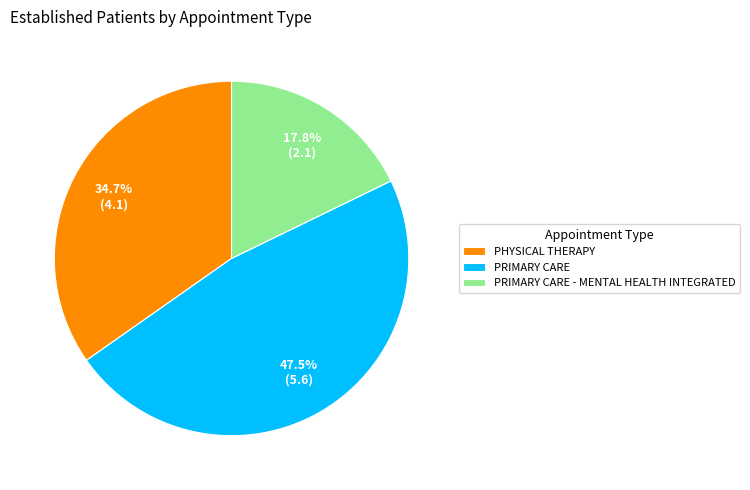

Approximately how many times larger is the value at PRIMARY CARE - MENTAL HEALTH INTEGRATED compared to PRIMARY CARE?

0.4